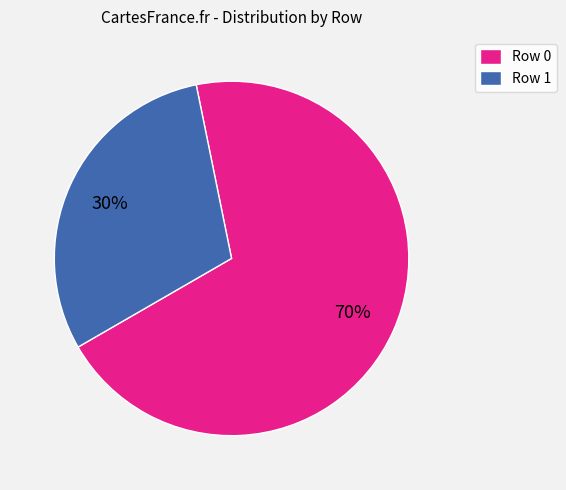

Is there any slice that represents more than half of the pie?

Yes